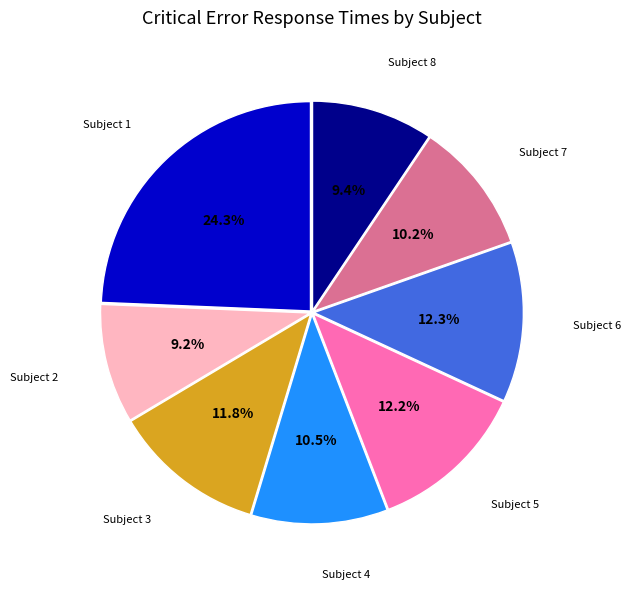

Which category has the biggest portion of the pie?

Subject 1